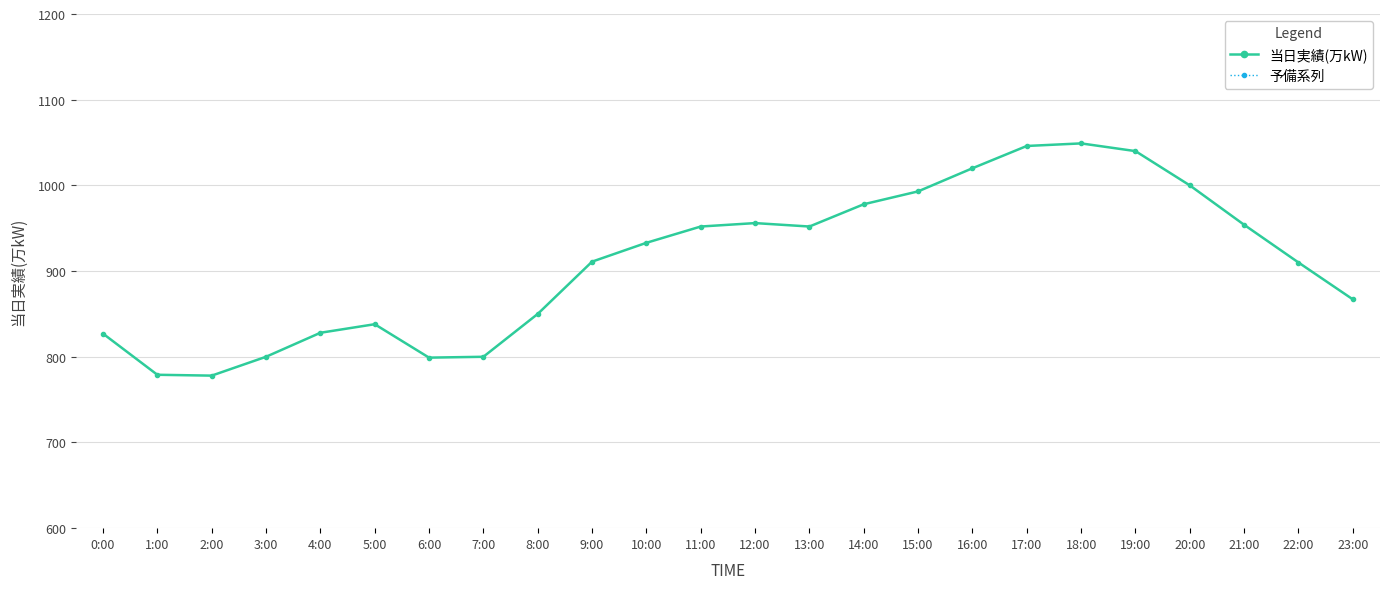

Rank the categories by 当日実績(万kW) value from lowest to highest.

2:00, 1:00, 6:00, 3:00, 7:00, 0:00, 4:00, 5:00, 8:00, 23:00, 22:00, 9:00, 10:00, 11:00, 13:00, 21:00, 12:00, 14:00, 15:00, 20:00, 16:00, 19:00, 17:00, 18:00